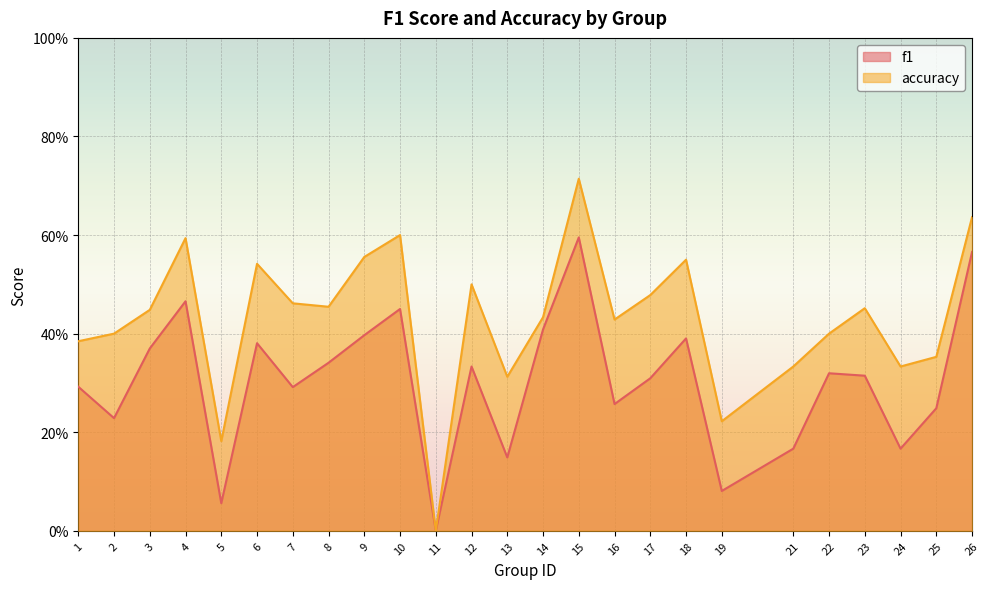

Rank the categories by f1 value from lowest to highest.

11, 5, 19, 13, 21, 24, 2, 25, 16, 7, 1, 17, 23, 22, 12, 8, 3, 6, 18, 9, 14, 10, 4, 26, 15